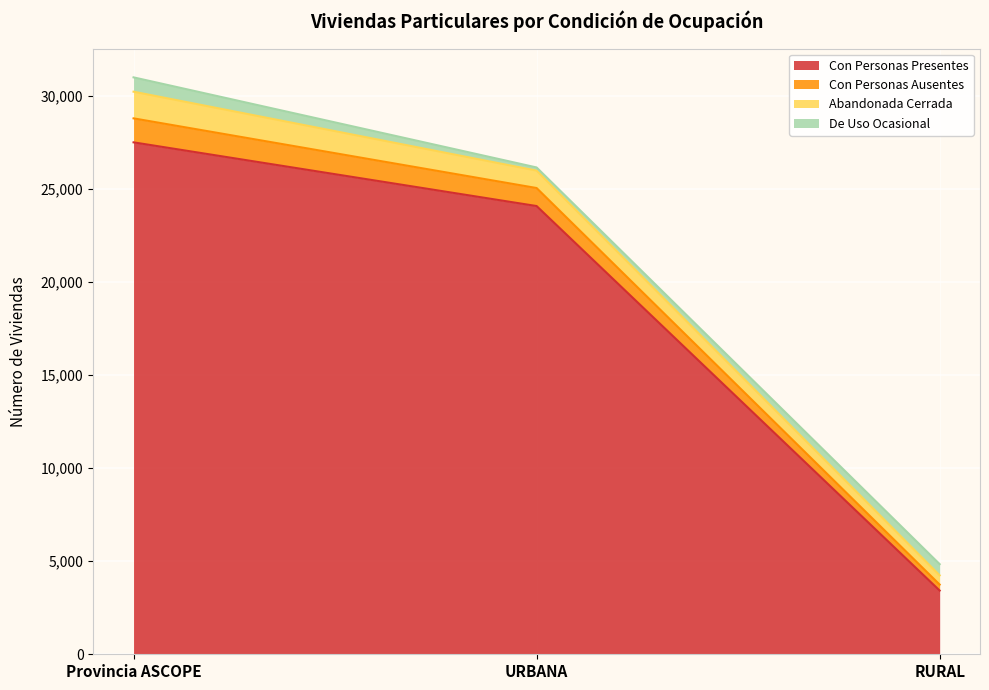

What is the minimum value for Con Personas Presentes?

3420